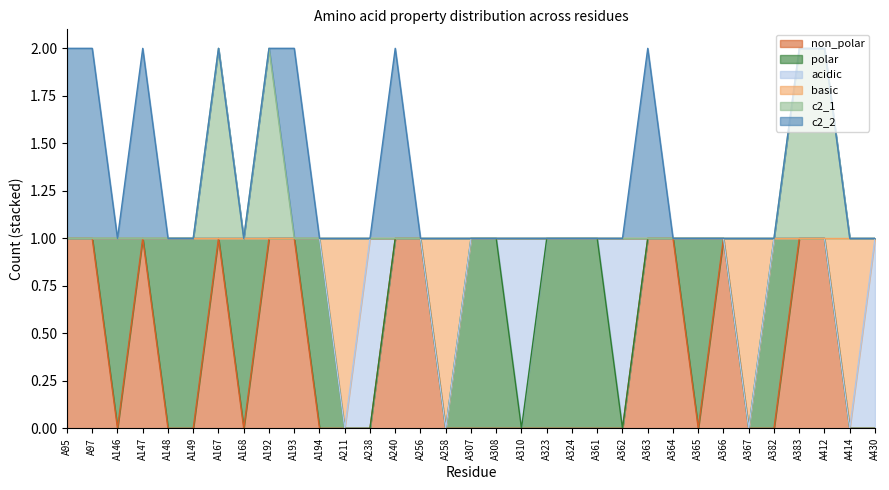

What are all the series names shown in the legend?

non_polar, polar, acidic, basic, c2_1, c2_2